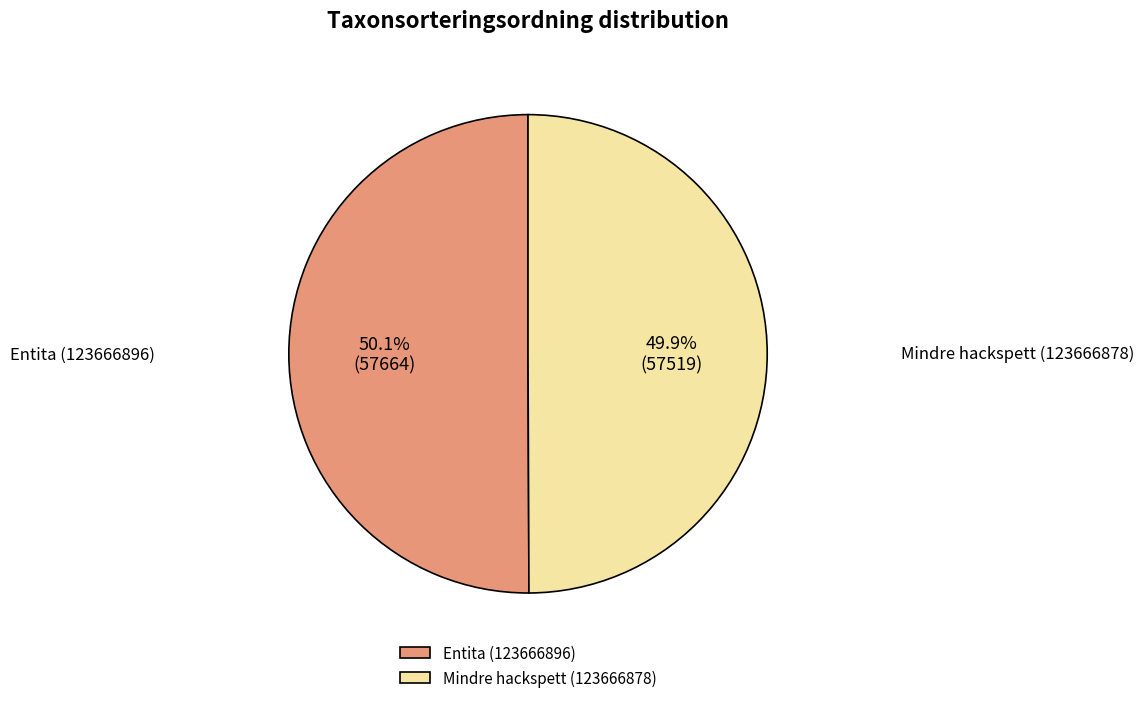

To the nearest percent, what is the average slice percentage?

50%